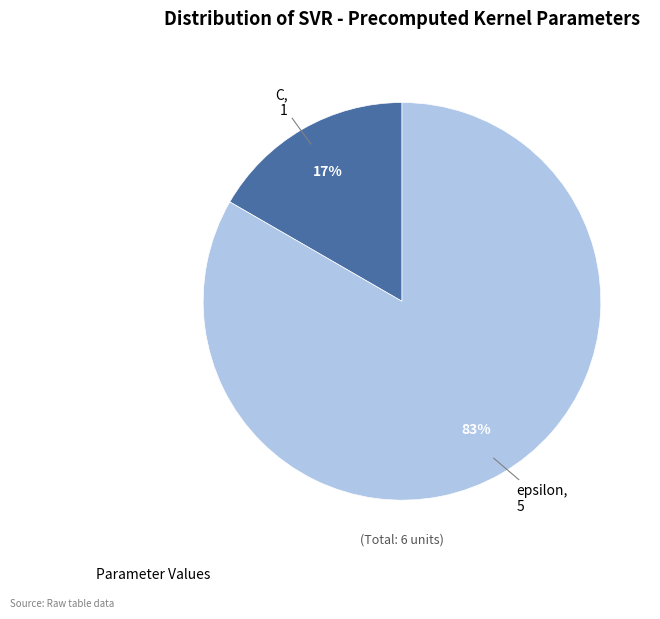

Do C and epsilon together represent more than half of the pie?

Yes